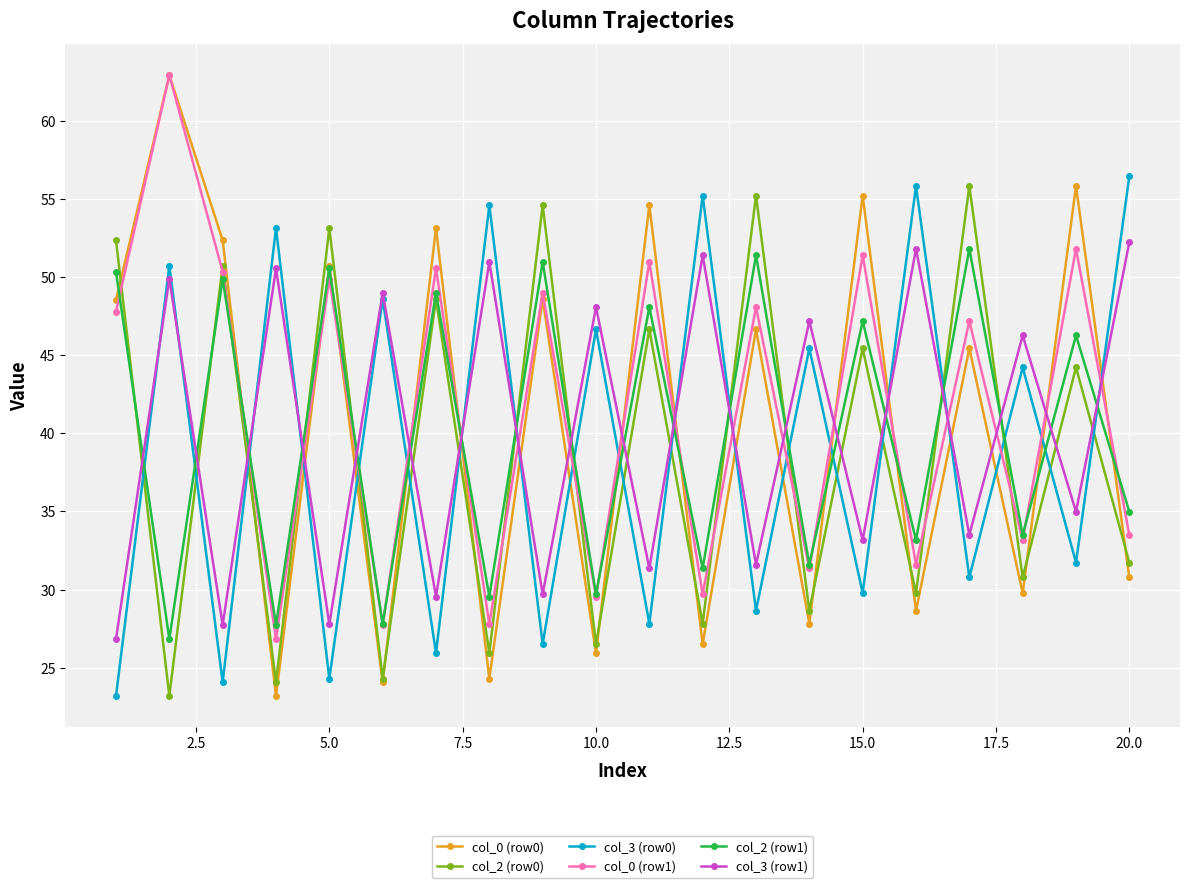

What is the minimum value for col_3 (row1)?

26.8